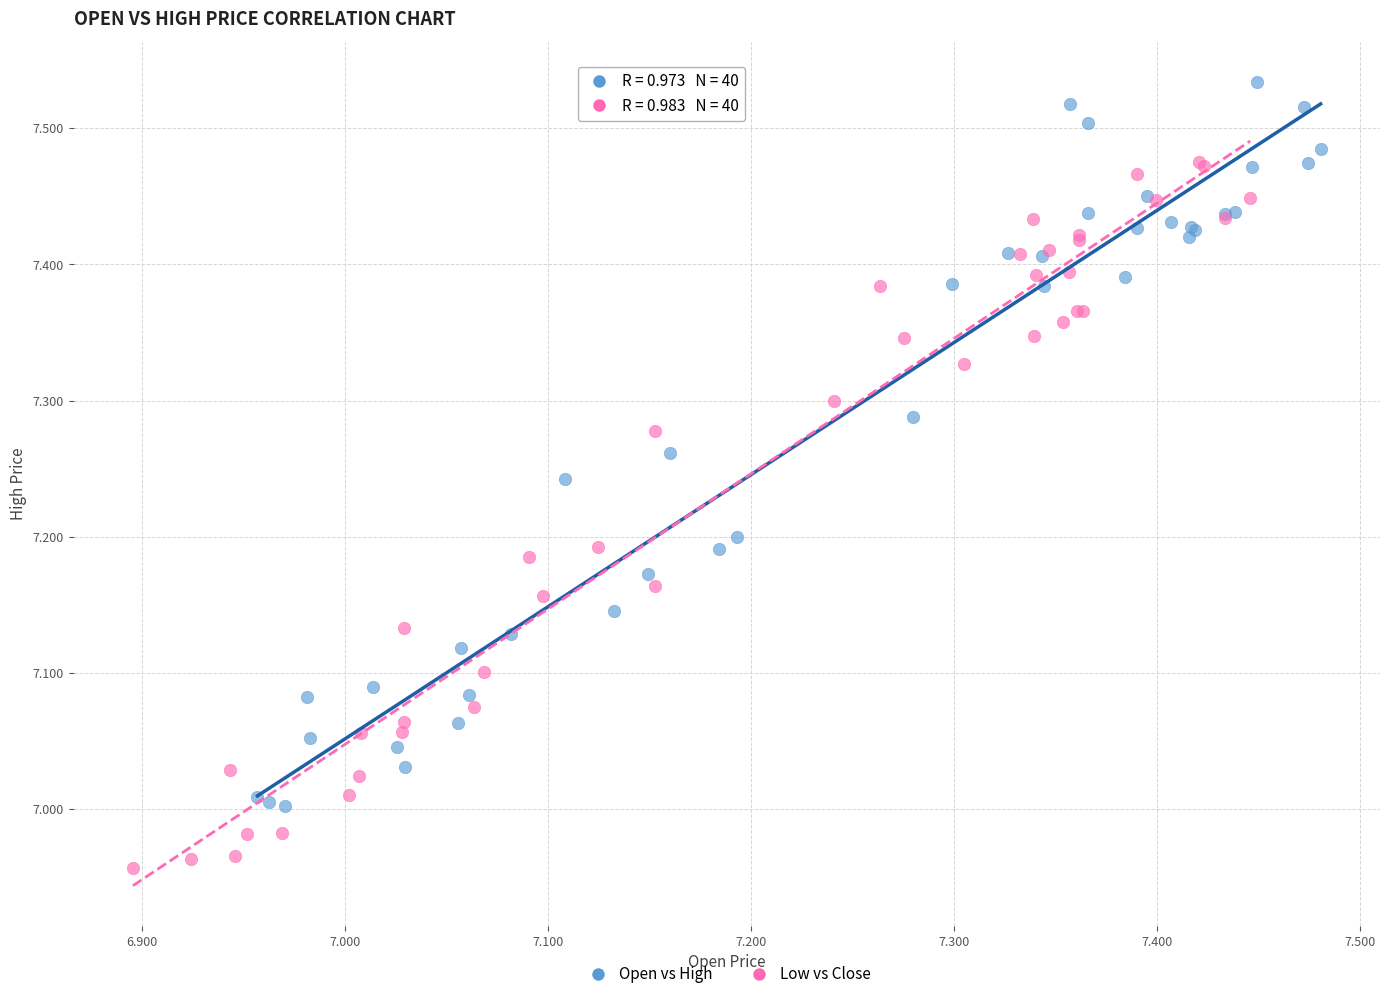

Which series reaches the minimum Y coordinate?

Low vs Close